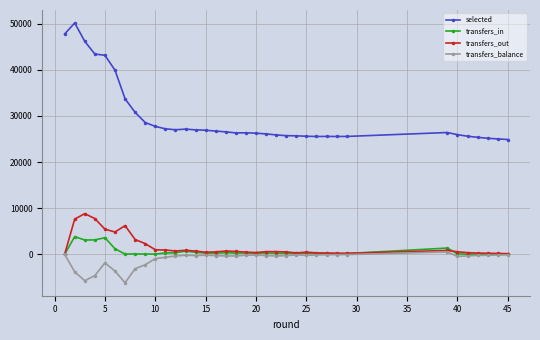

True or false: transfers_balance and selected cross at least once.

False